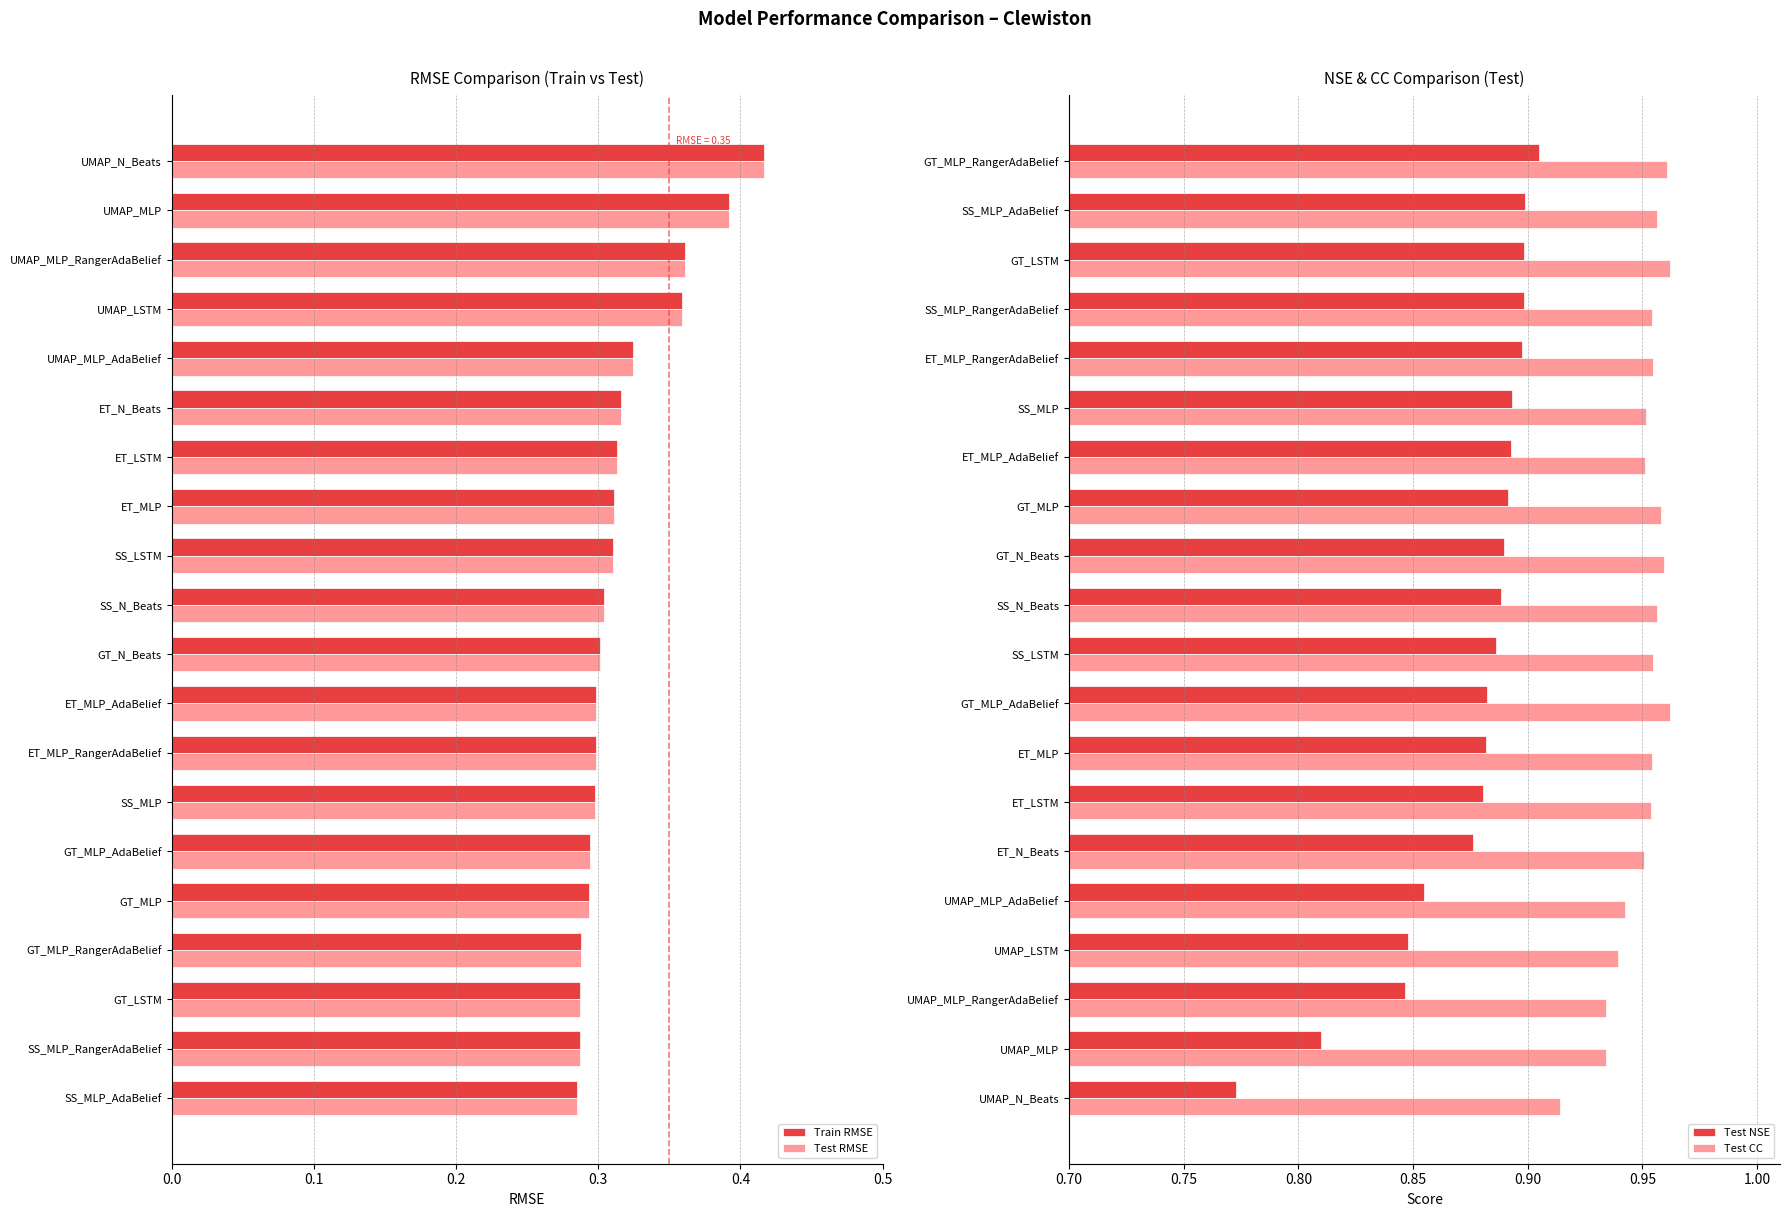

What is the lowest value of the Test NSE series?

0.8